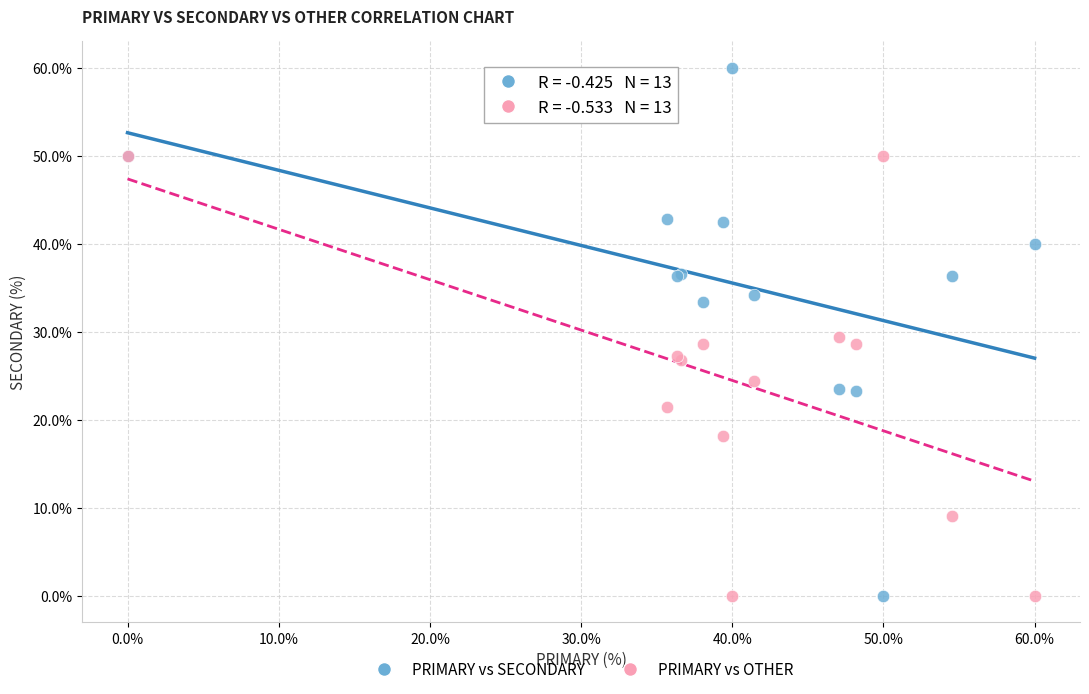

What is the X range (max minus min) for the scatter plot?

60.0